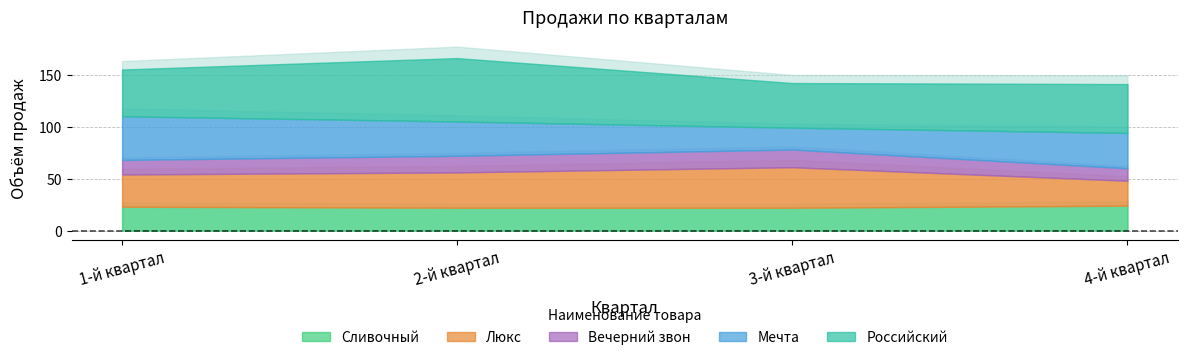

What are all the series names shown in the legend?

Сливочный, Люкс, Вечерний звон, Мечта, Российский